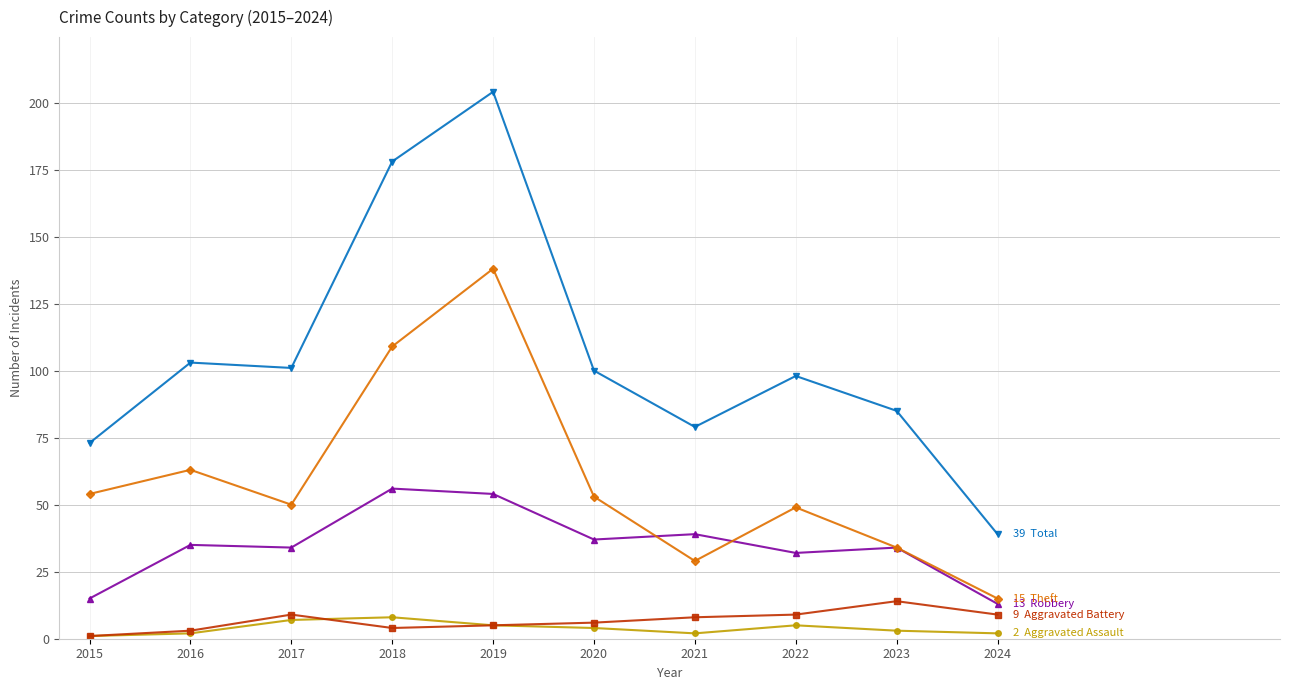

At which category does the chart reach its peak across all series?

2019